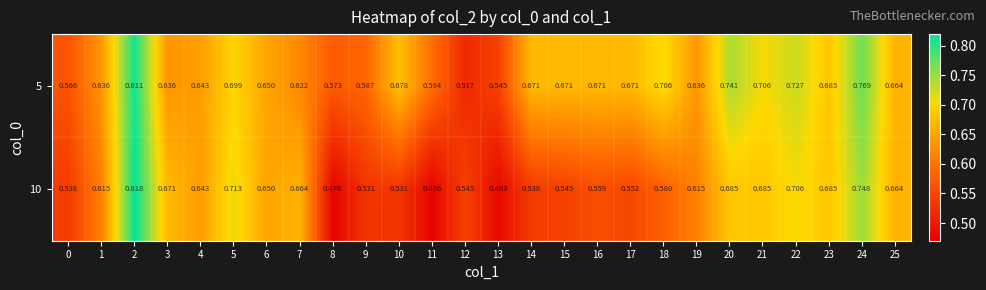

Is the value of 10 at 3 greater than the value of 5 at 21?

No